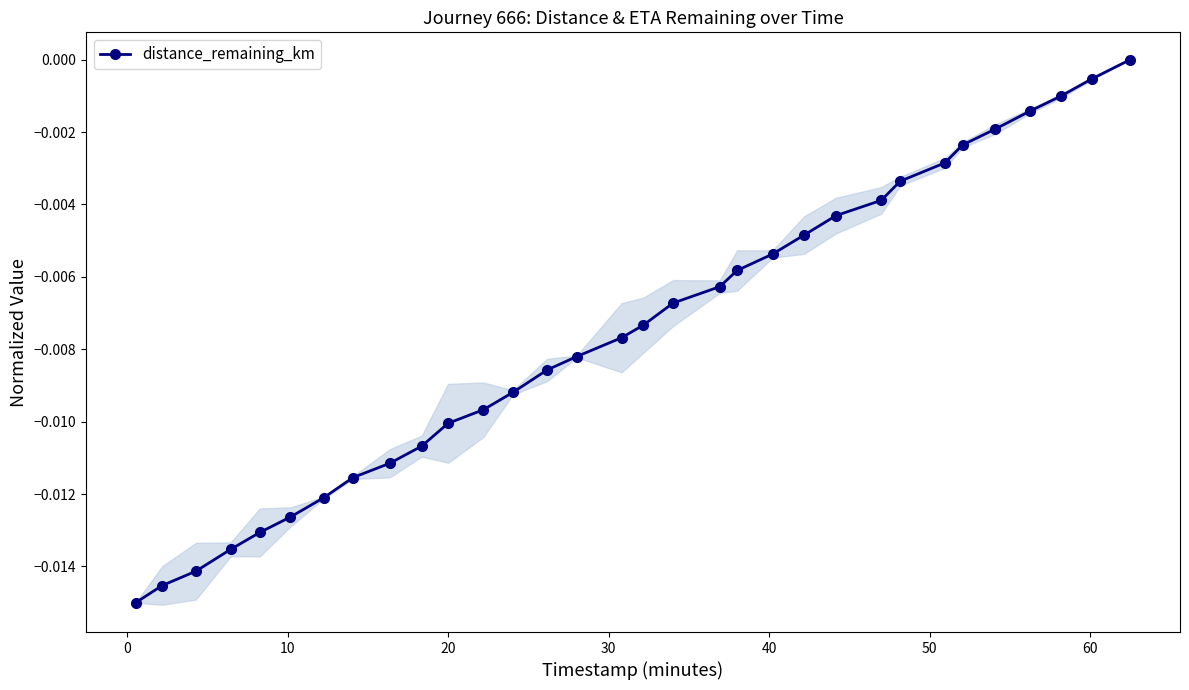

How many lines are shown in the chart?

1